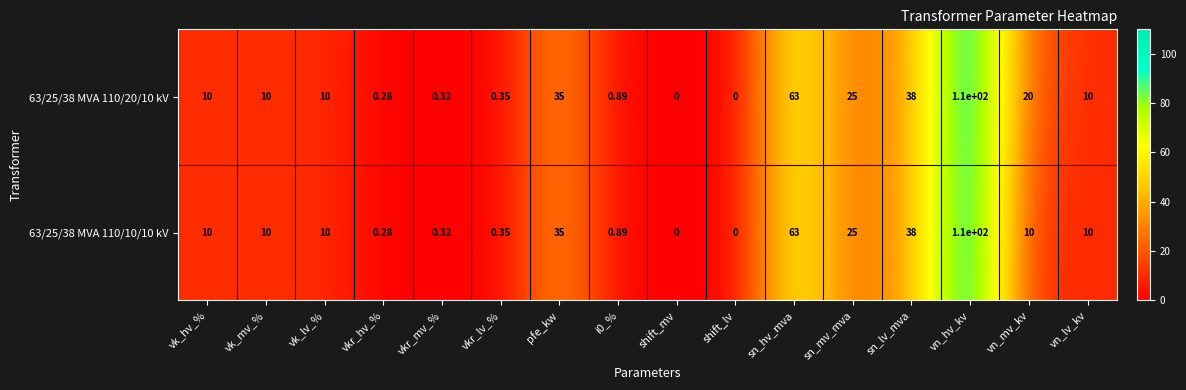

Where is 63/25/38 MVA 110/20/10 kV nearest to the value 55?

sn_hv_mva